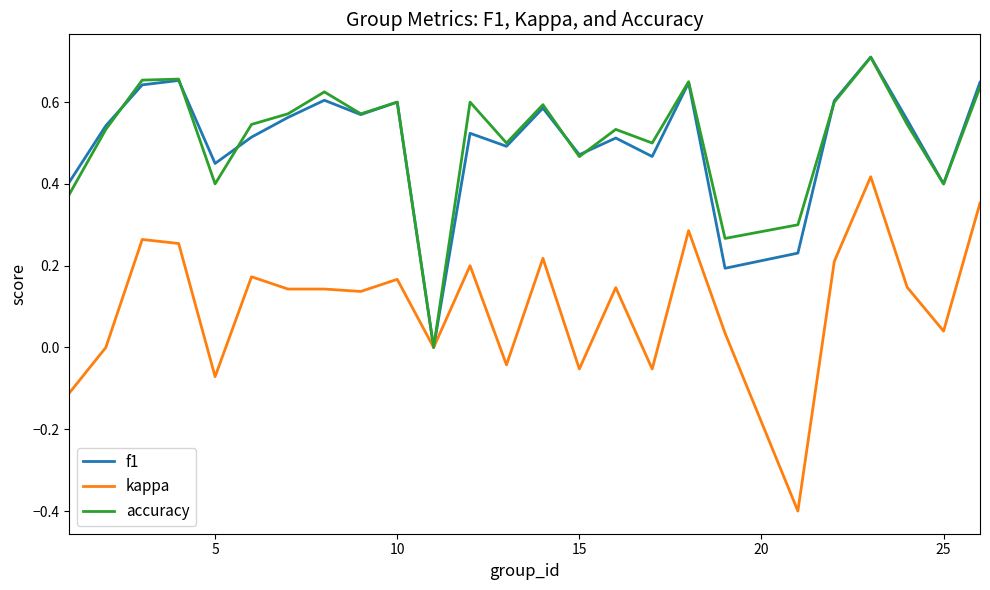

Does the chart have visible grid lines?

No